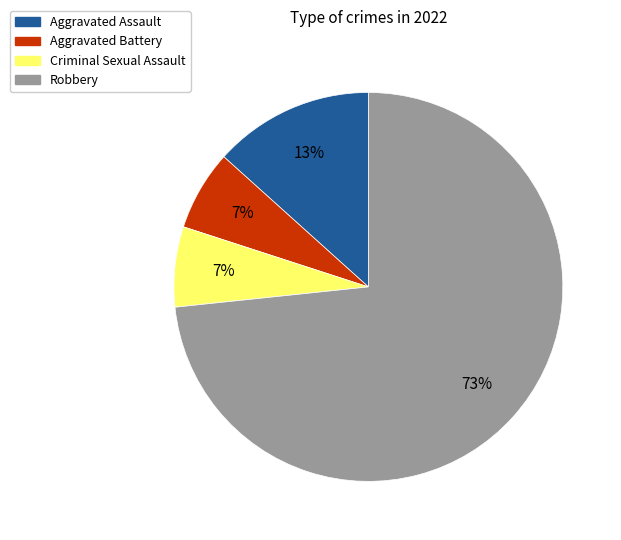

Which has a higher value, Criminal Sexual Assault or Aggravated Assault?

Aggravated Assault